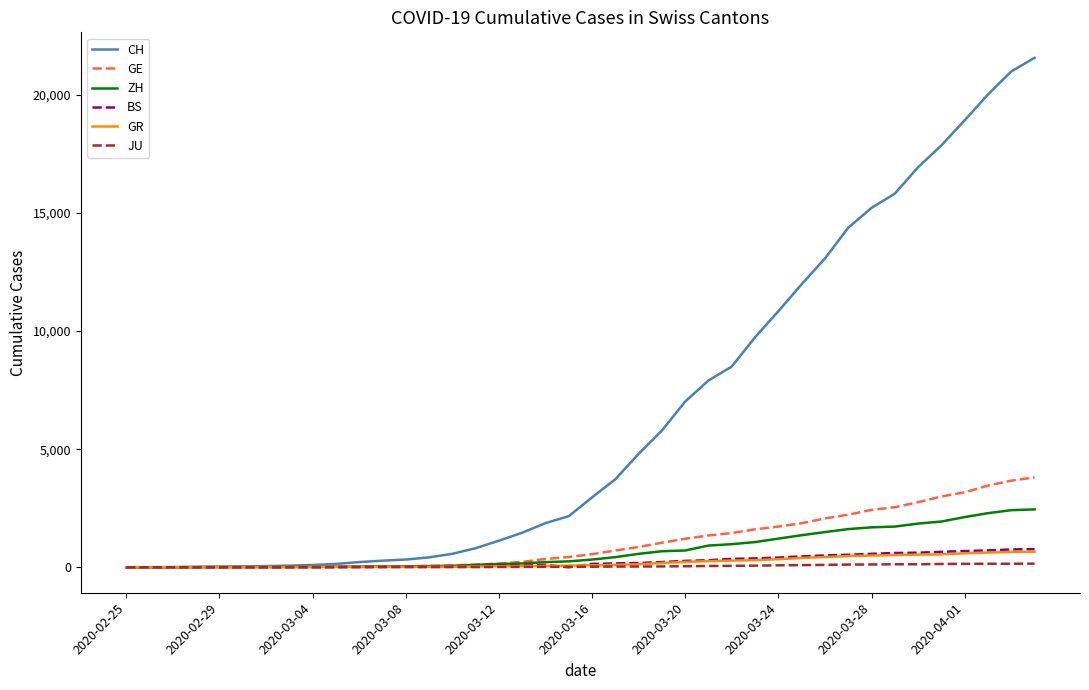

Which series has the largest total across all categories?

CH